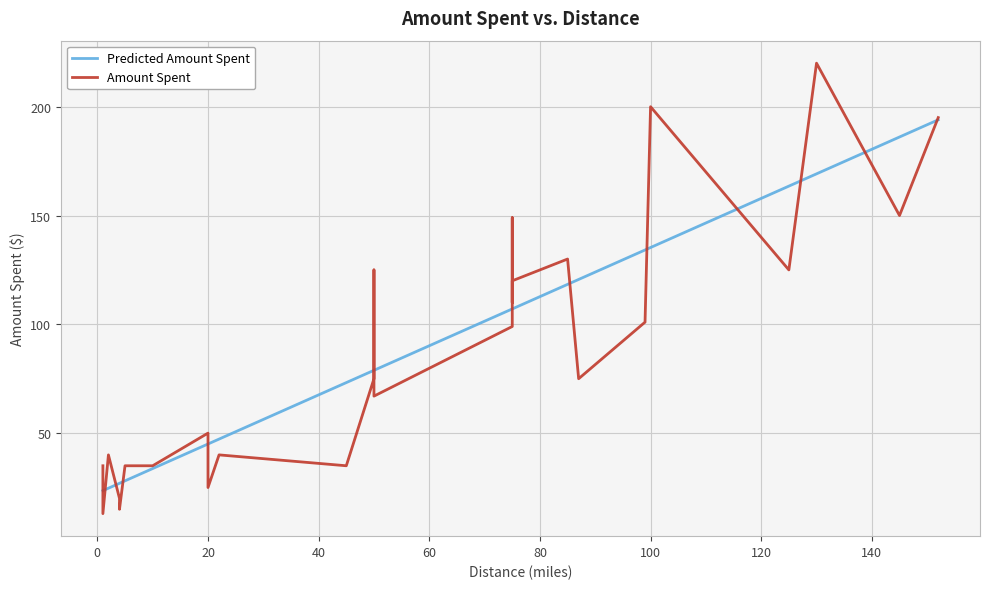

Between 17 and 1, which is larger?

17